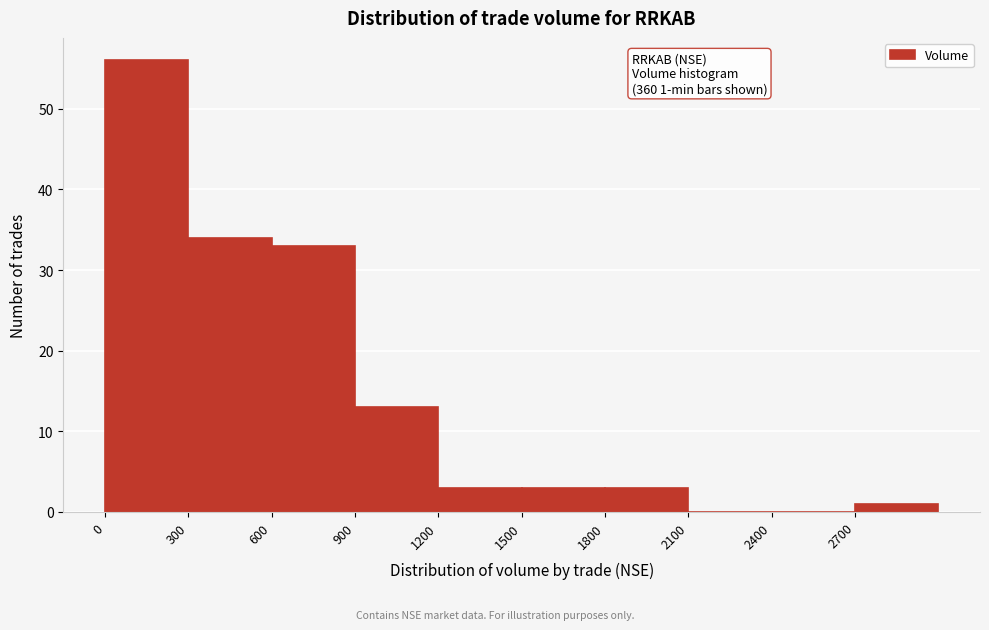

Which range on the x-axis has the tallest bar?

0 to 300